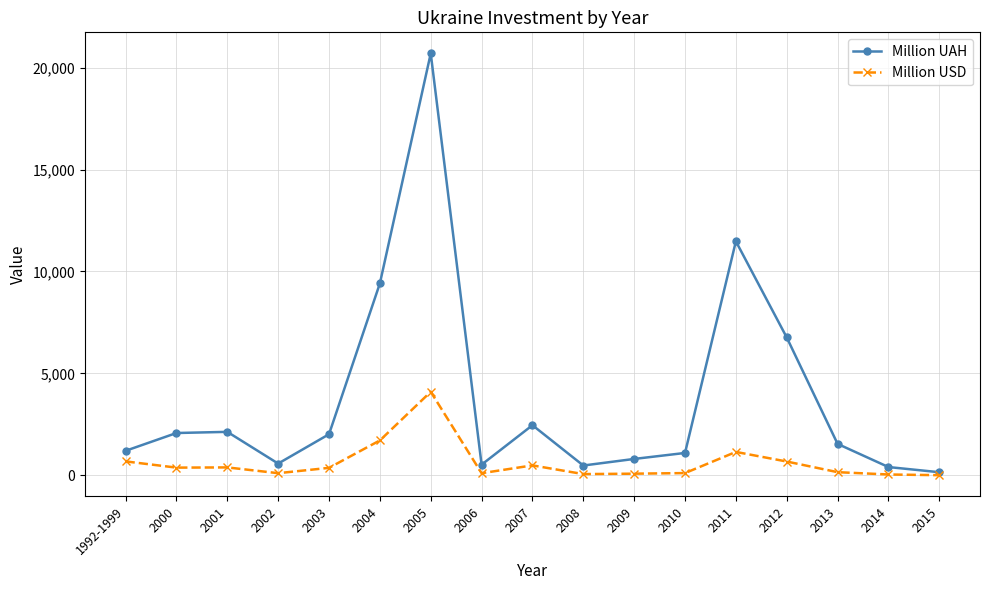

What is the greatest value displayed?

20699.2